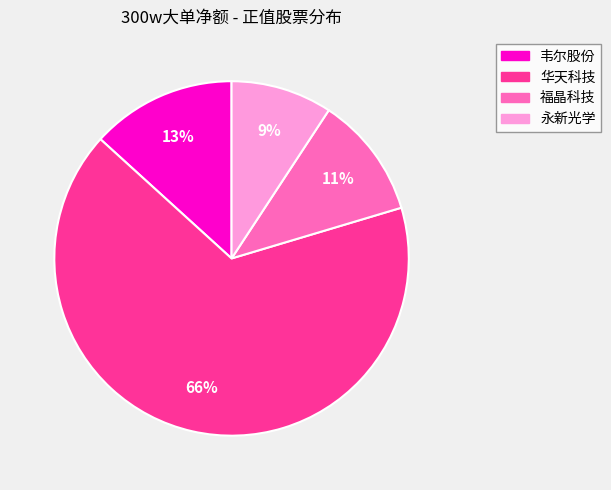

Between 福晶科技 and 韦尔股份, which is larger?

韦尔股份